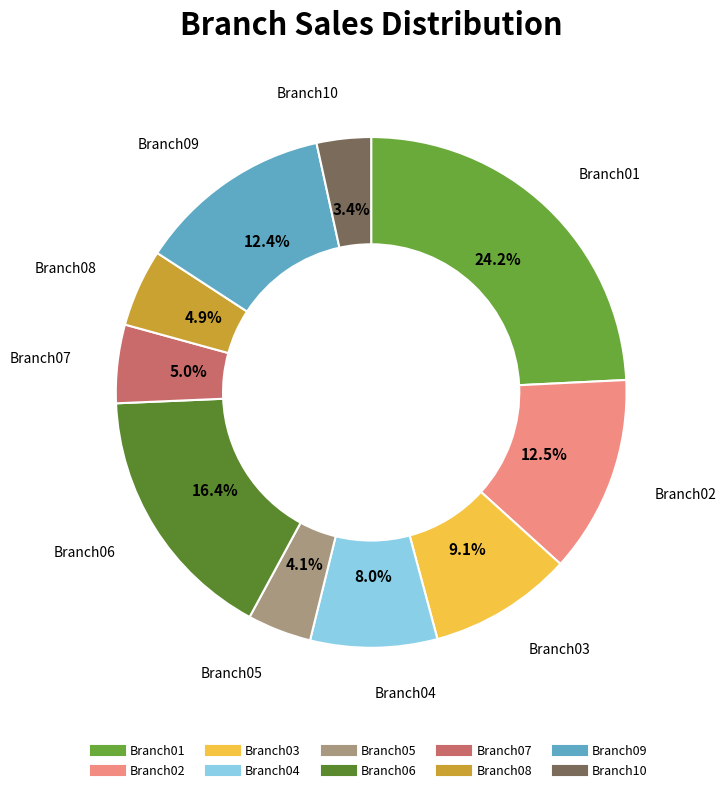

Does any single category account for the majority?

No